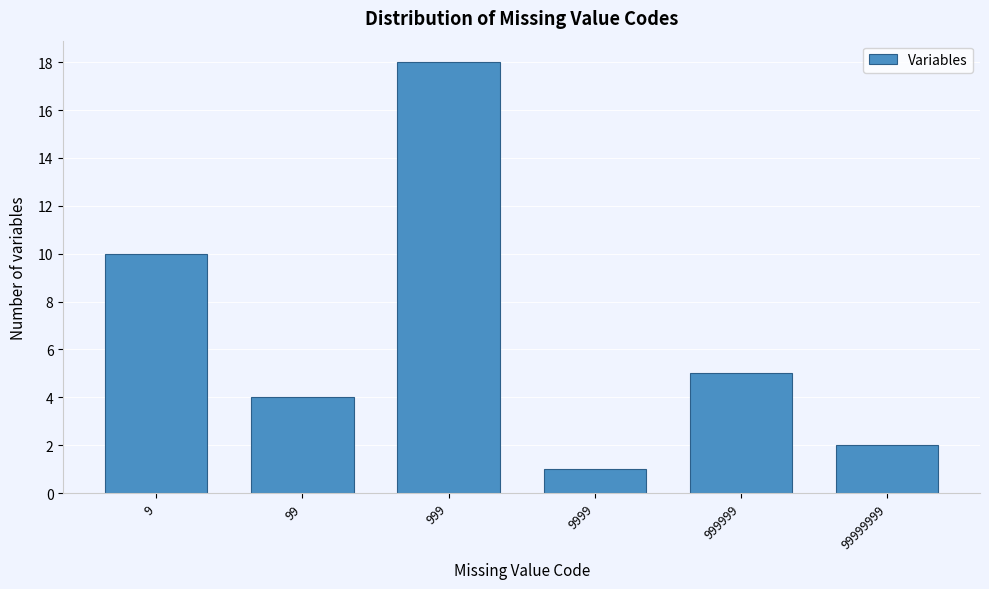

Reading left to right, extract all data points from this chart.

9=10	99=4	999=18	9999=1	999999=5	99999999=2